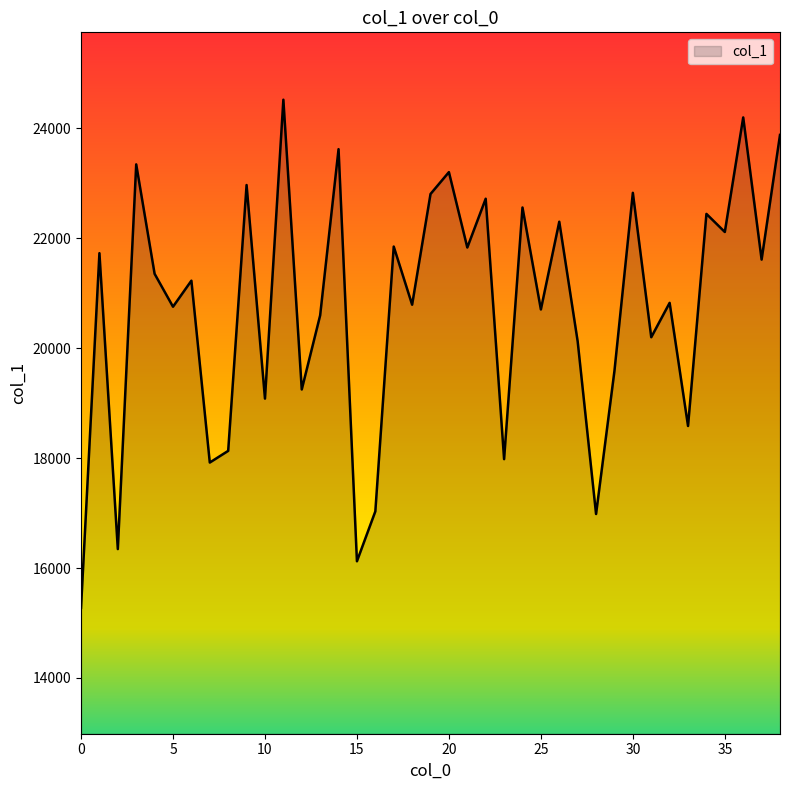

What is the maximum value shown in the chart?

24522.5